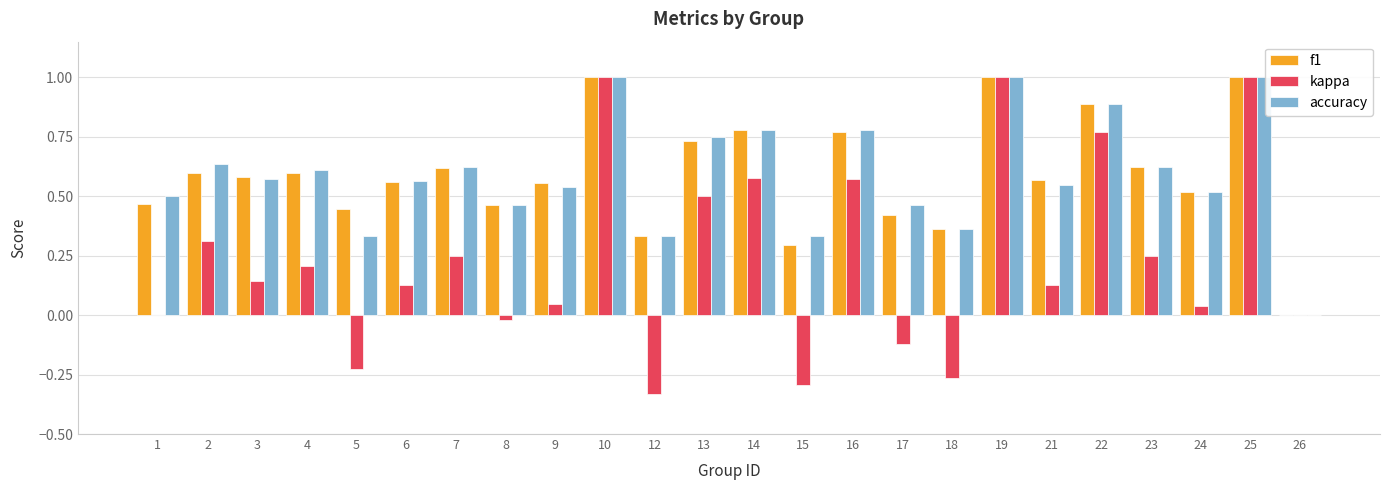

Is the value of f1 at 22 greater than the value of accuracy at 3?

Yes